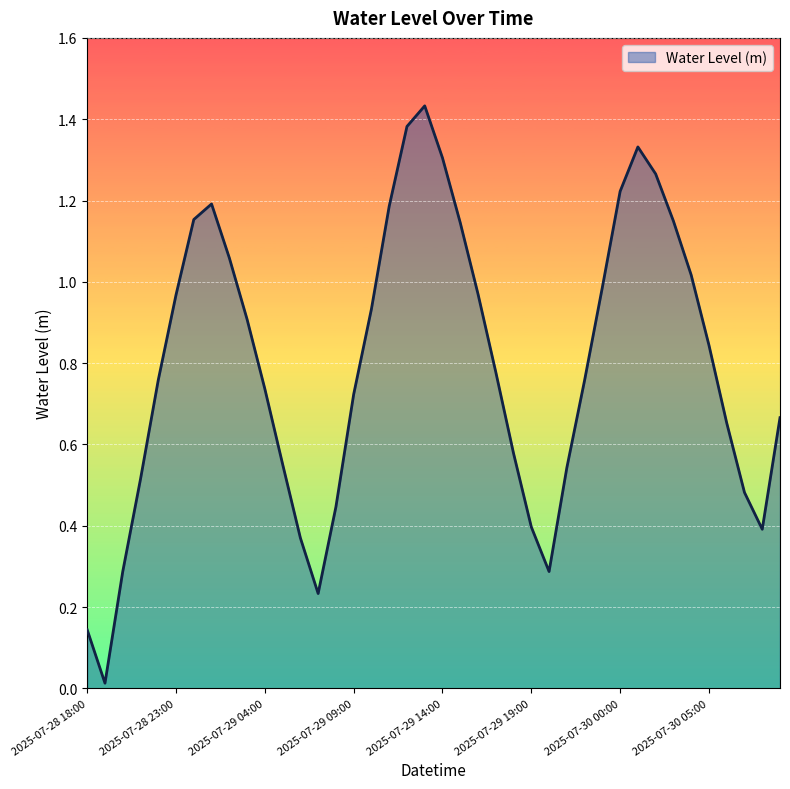

Does the chart have visible grid lines?

Yes